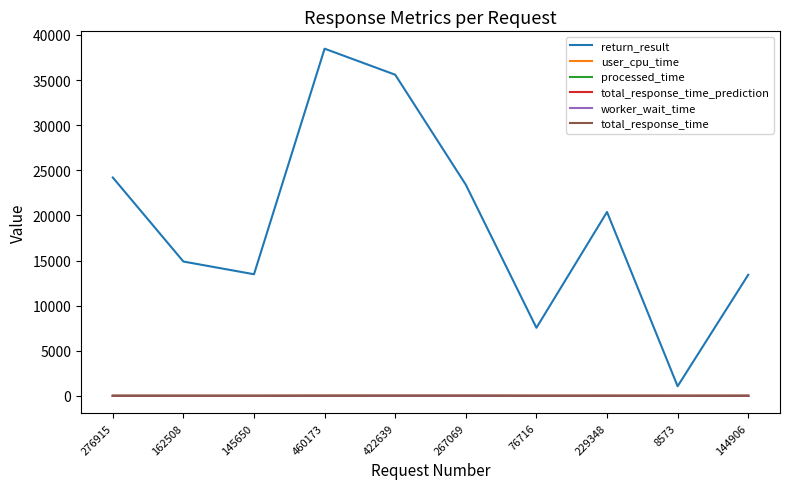

At how many categories does at least one series exceed 8075?

8